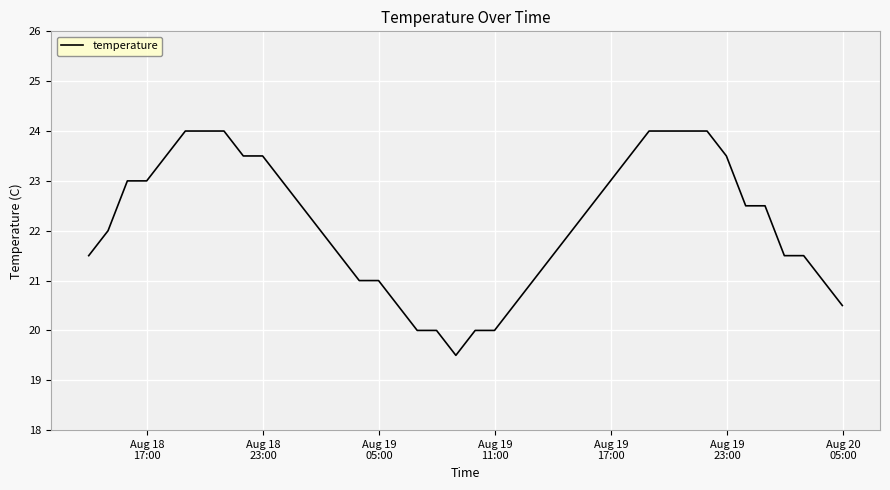

What is the maximum value shown in the chart?

24.0